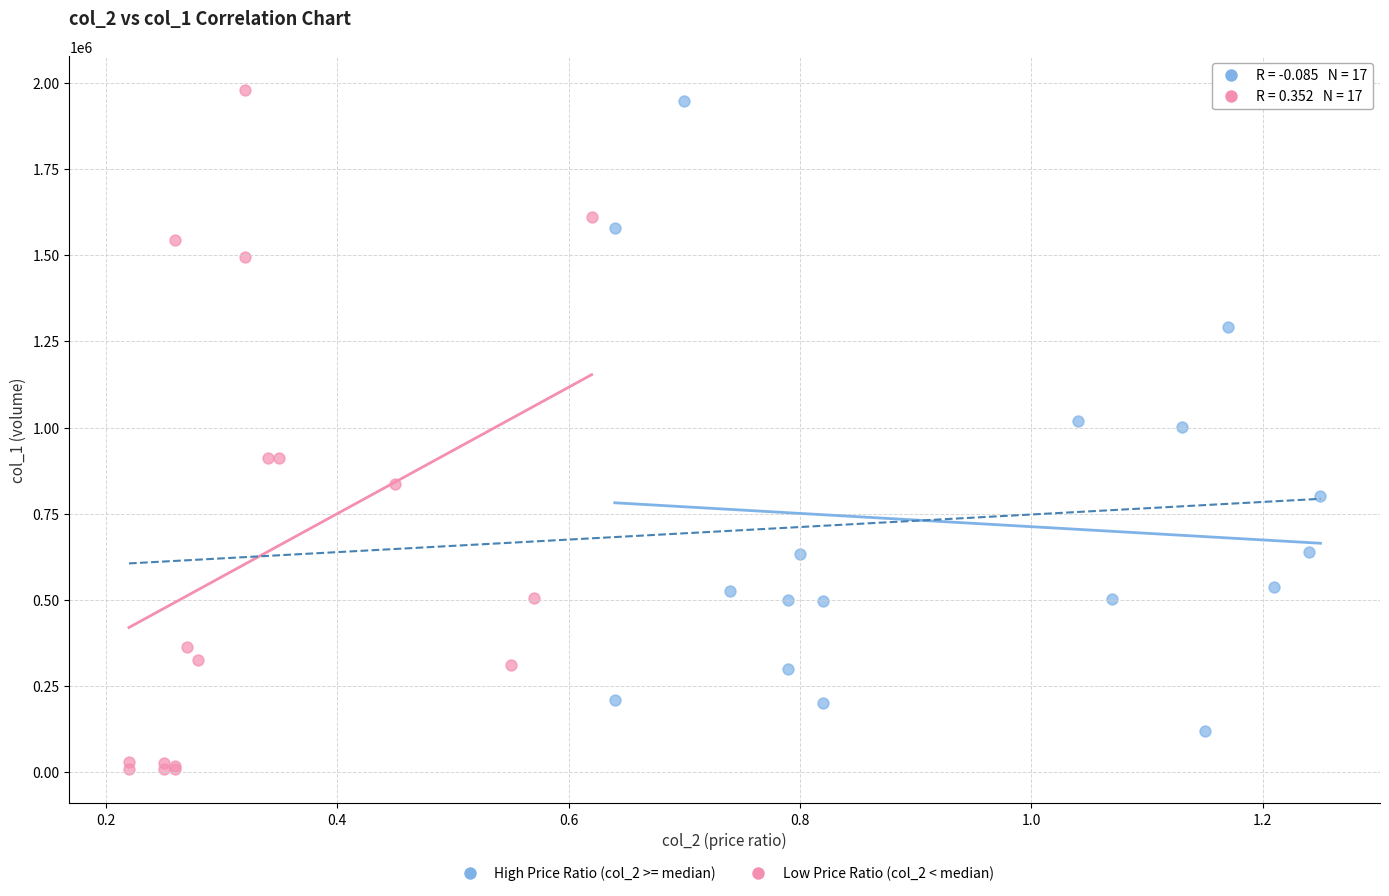

What are all the series names shown in the legend?

High Price Ratio (col_2 >= median), Low Price Ratio (col_2 < median)